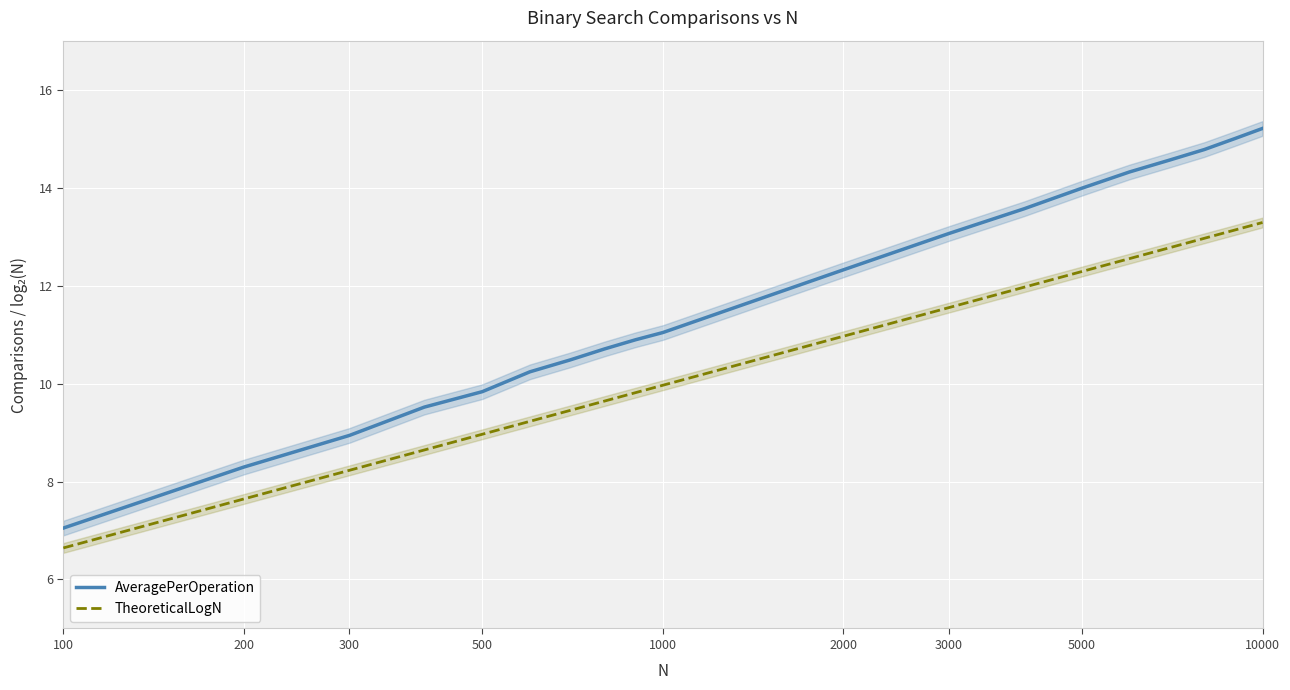

True or false: AveragePerOperation and TheoreticalLogN cross at least once.

False